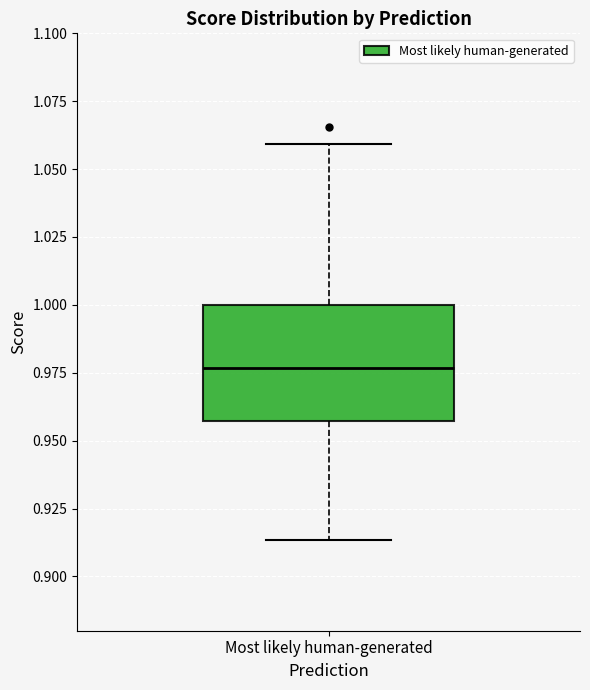

Transcribe this box plot: give where the median line is, the range the box spans, and where the two whiskers end, as read against the y-axis. The values are not printed on the chart, so give them approximately, as read against the axis.

median 0.975, box 0.955 to 1.000, whiskers 0.915 to 1.060